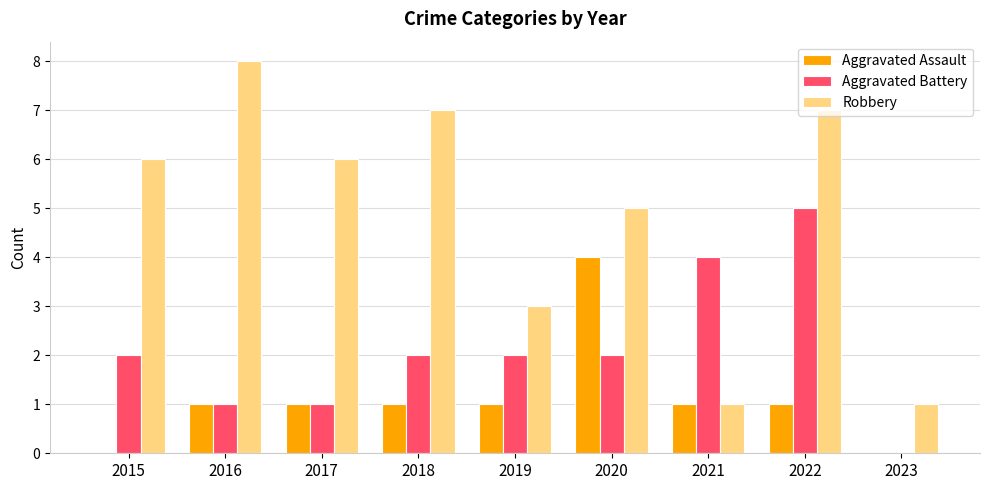

What is the maximum value for Aggravated Assault?

4